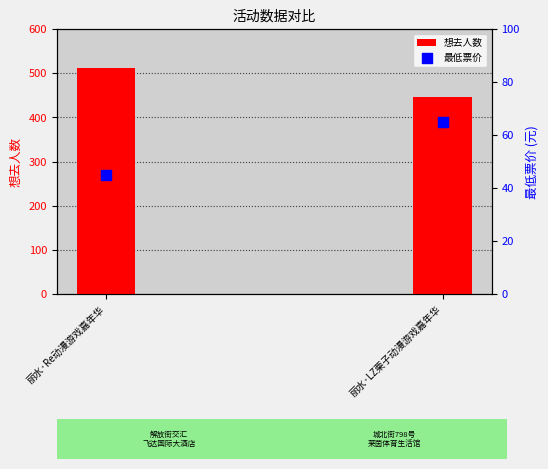

Which series reaches the maximum Y coordinate?

想去人数